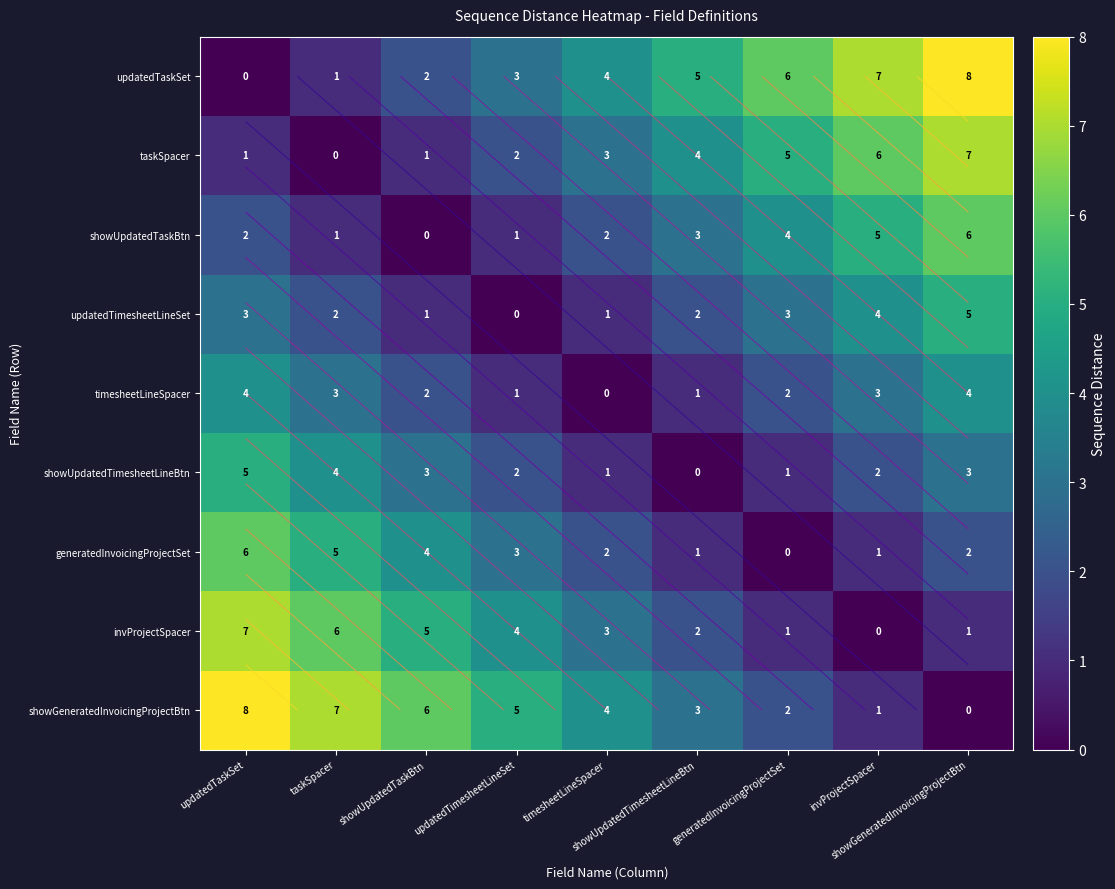

At which label does invProjectSpacer reach its peak?

updatedTaskSet